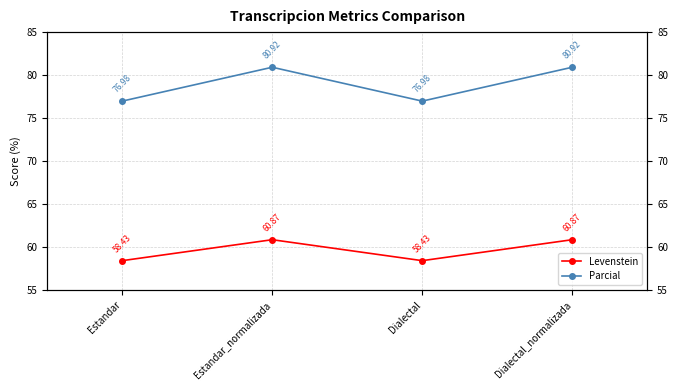

What is the sum of the Parcial values at Dialectal and Estandar_normalizada?

157.9